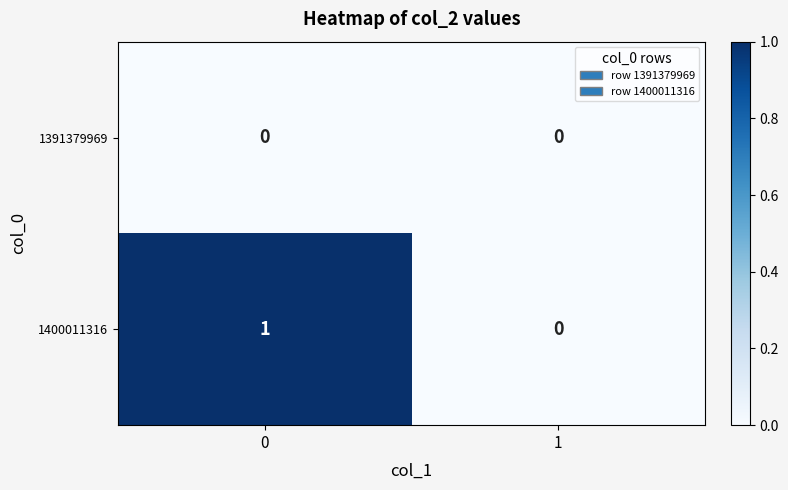

Rank the series by their maximum value, from lowest to highest.

1391379969, 1400011316